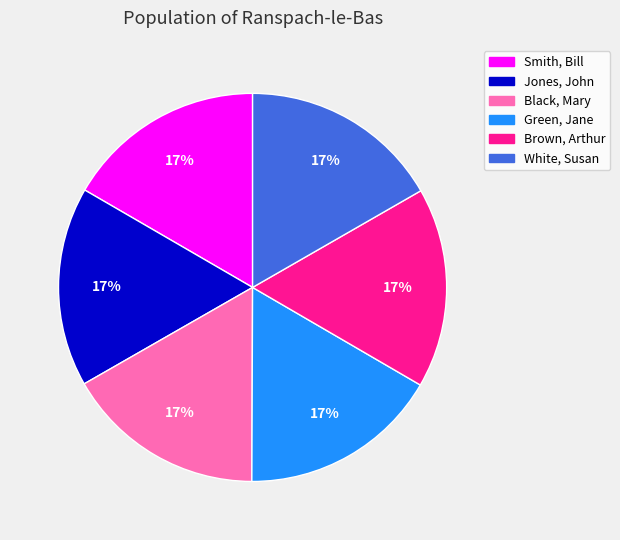

True or false: Brown, Arthur accounts for 17% of the total.

True